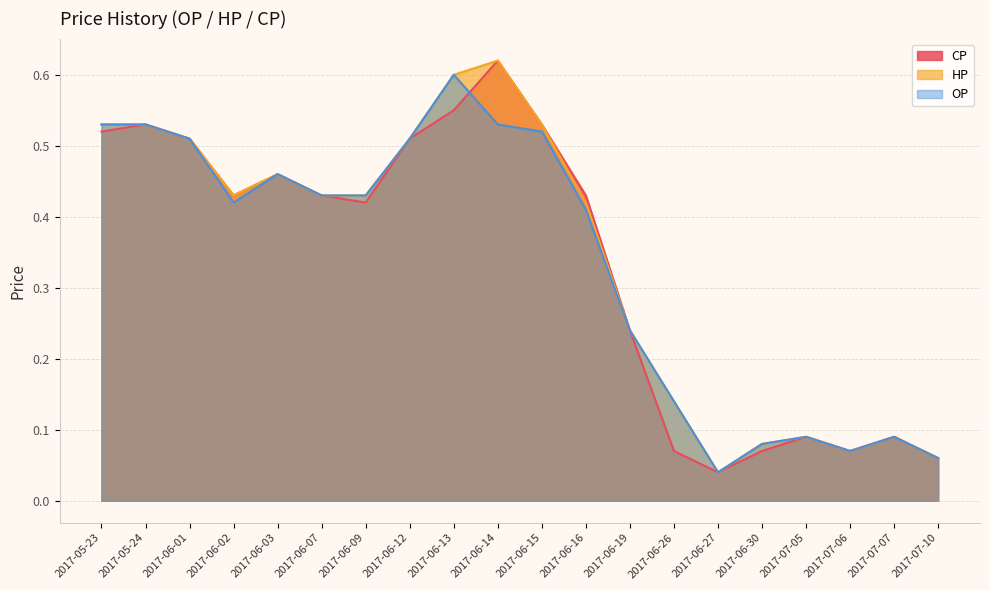

List the labels in order of CP value, largest first.

2017-06-14, 2017-06-13, 2017-05-24, 2017-06-15, 2017-05-23, 2017-06-01, 2017-06-12, 2017-06-03, 2017-06-02, 2017-06-07, 2017-06-16, 2017-06-09, 2017-06-19, 2017-07-05, 2017-07-07, 2017-06-26, 2017-06-30, 2017-07-06, 2017-07-10, 2017-06-27